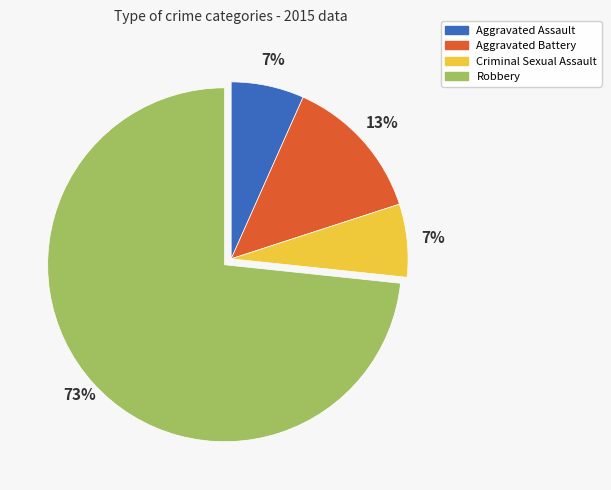

Which category has the biggest portion of the pie?

Robbery